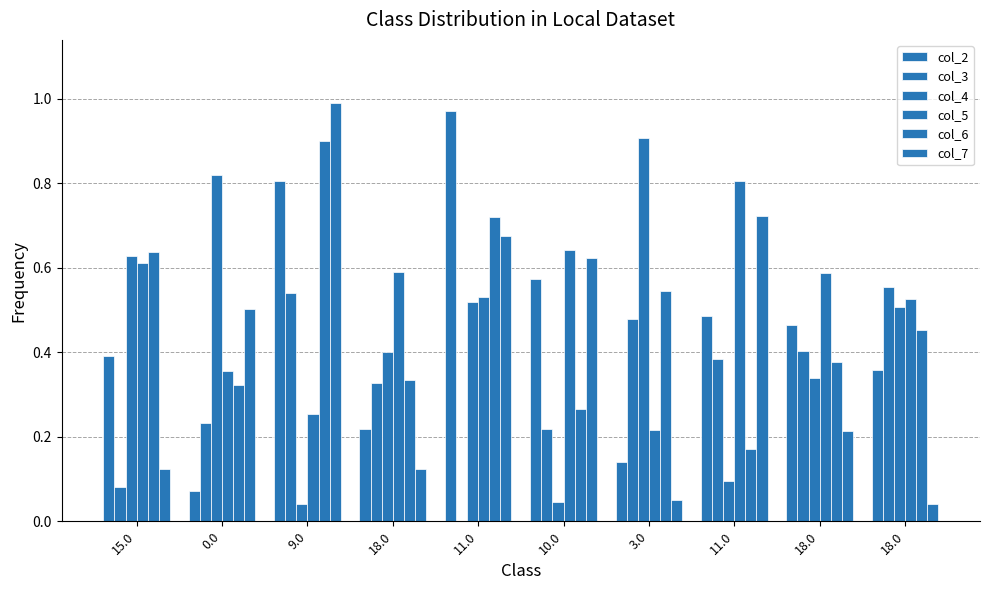

Which category has the highest value in the col_4 series?

3.0